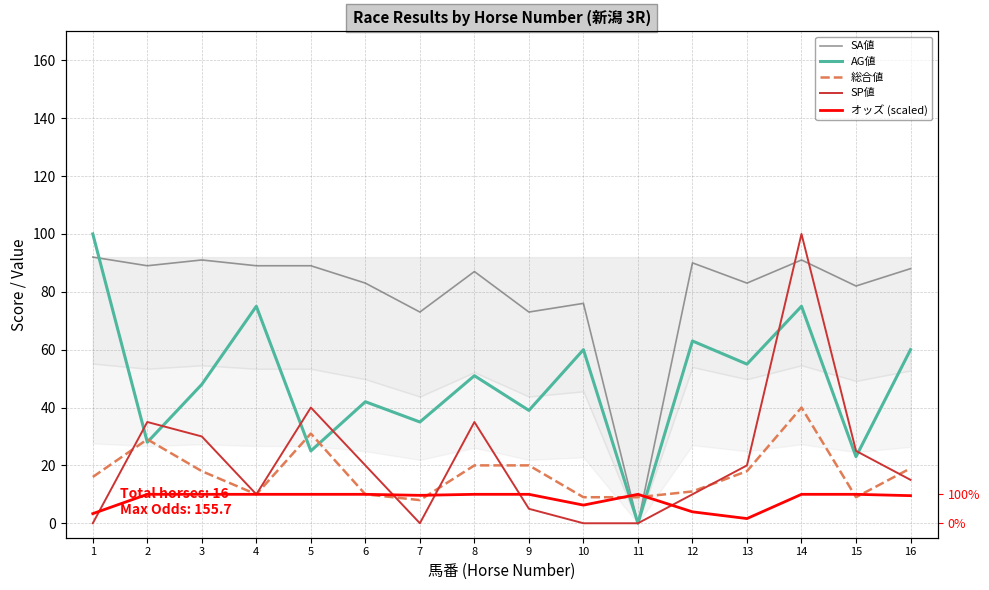

What is the average value of the 総合値 series?

17.3